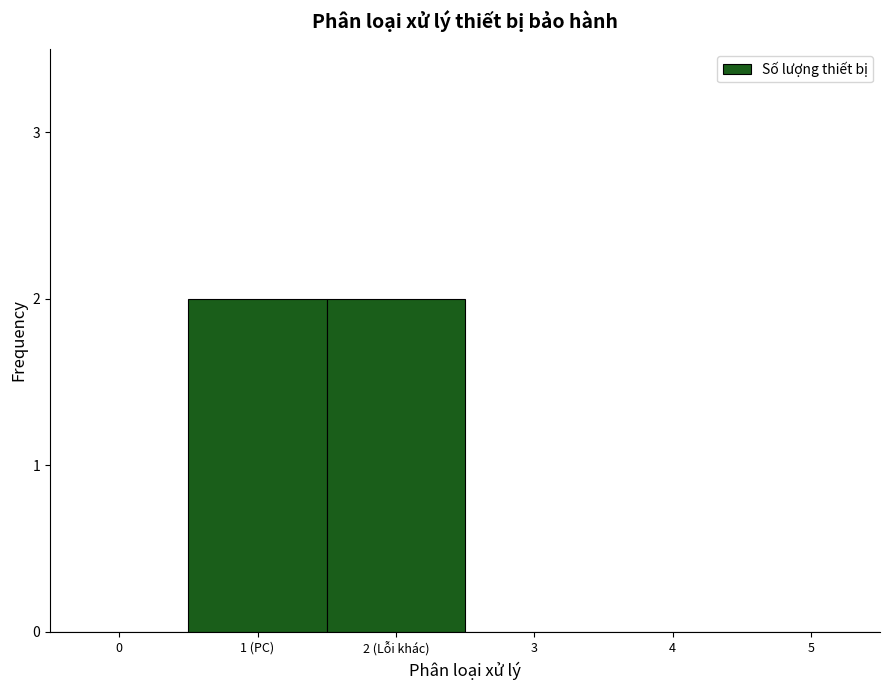

Reading left to right, extract all data points from this chart.

0=0	1 (PC)=2	2 (Lỗi khác)=2	3=0	4=0	5=0